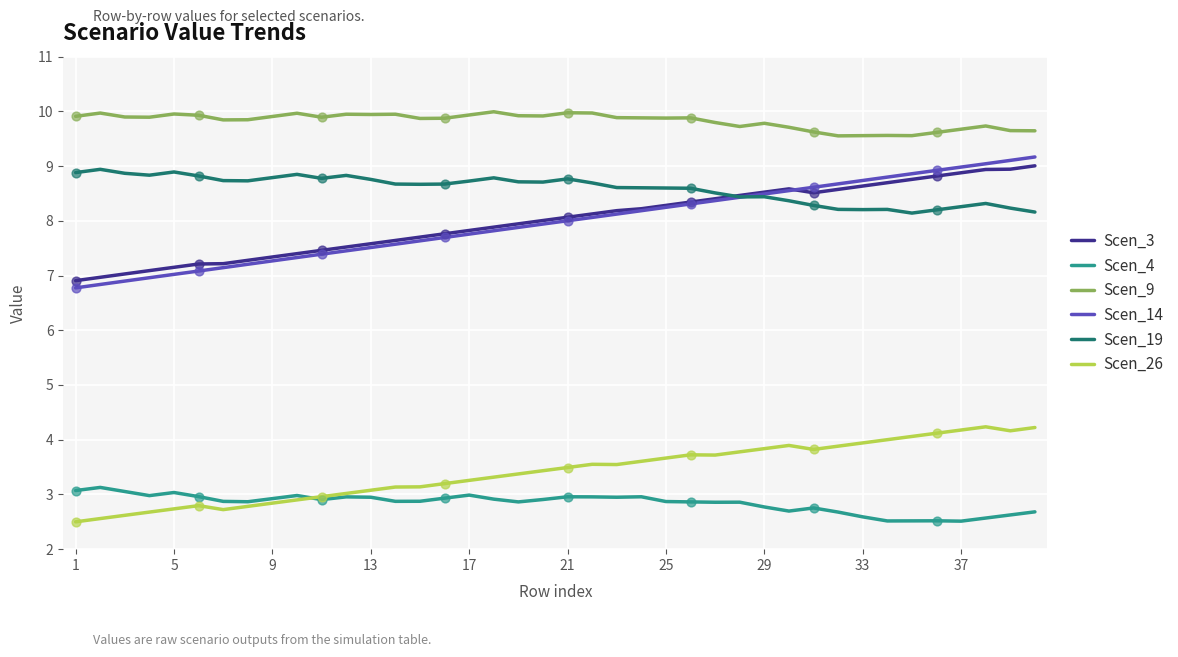

Which series has the widest spread of values?

Scen_14